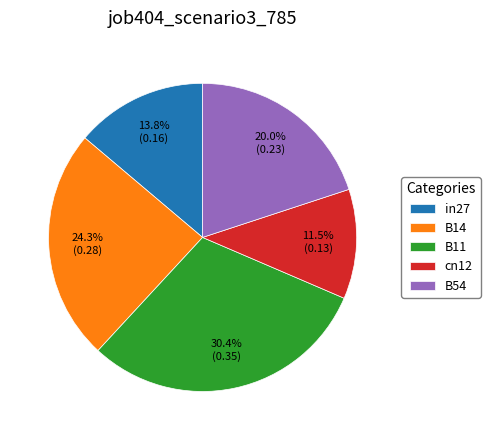

How many segments does this pie chart have?

5